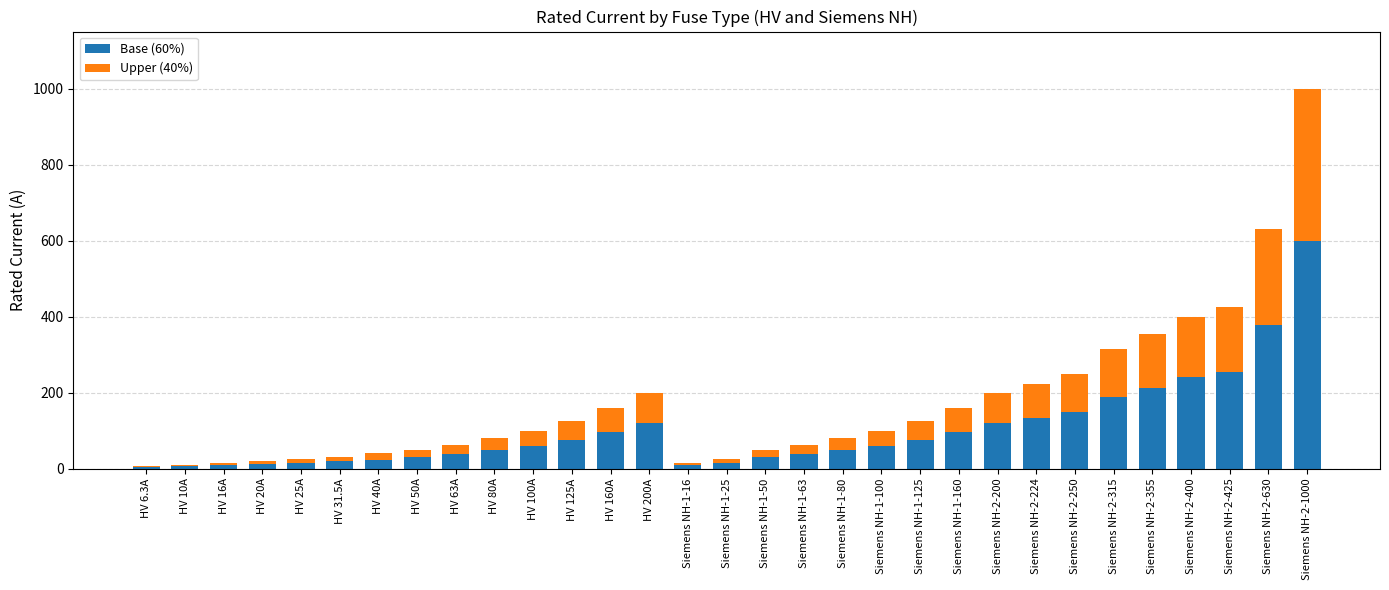

What is the sum of the Base (60%) values at Siemens NH-2-224 and HV 80A?

182.4